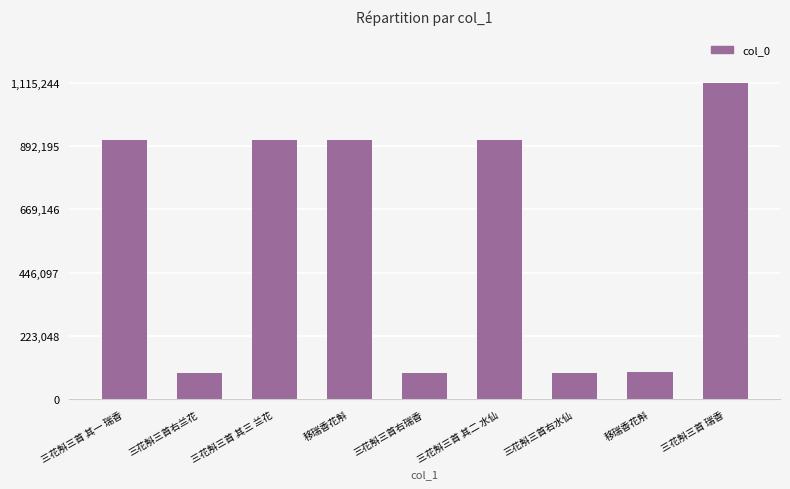

What is the difference between the second highest and minimum values?

821960